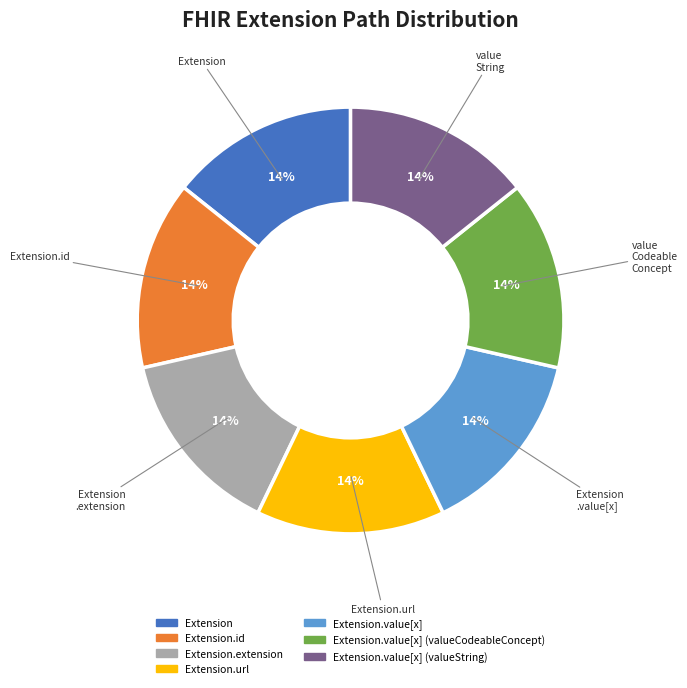

Is Extension.url the majority of the pie?

No